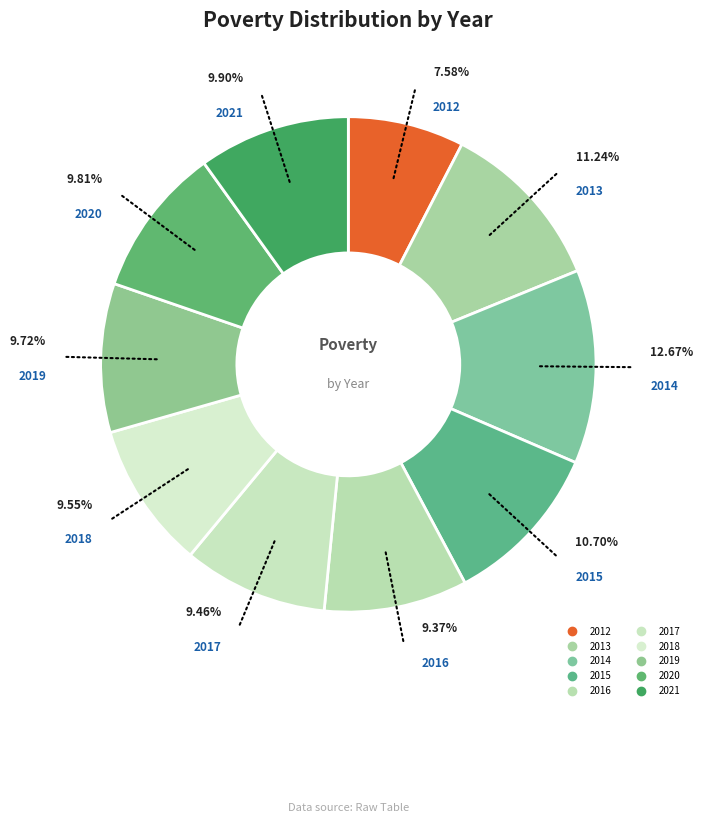

Is it true that 2018 is 10% of the pie?

True